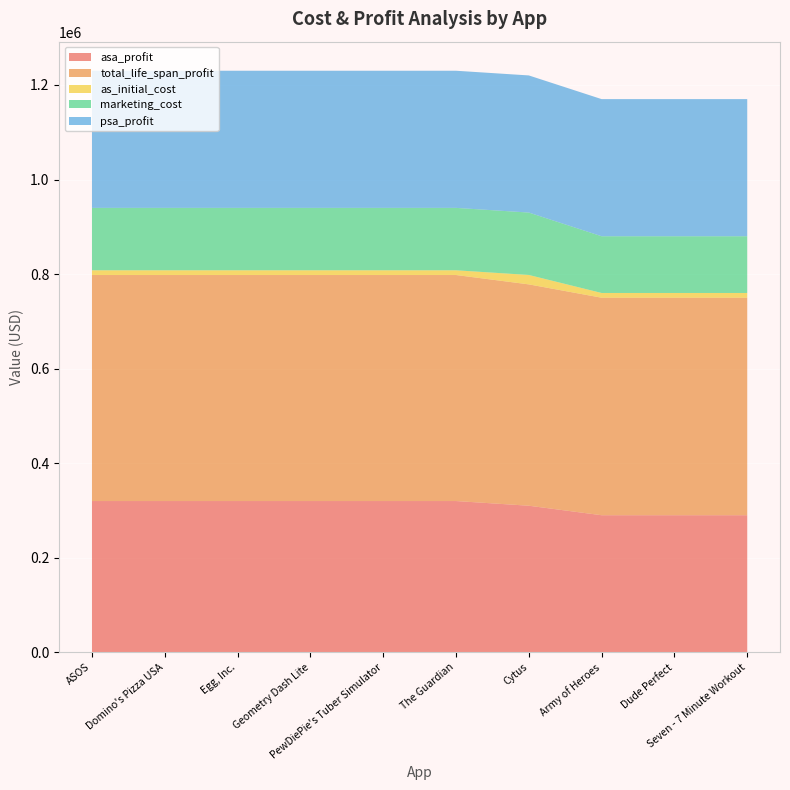

Reading right to left, transcribe all the data shown in this chart.

asa_profit: Seven - 7 Minute Workout=290000	Dude Perfect=290000	Army of Heroes=290000	Cytus=310100	The Guardian=320000	PewDiePie's Tuber Simulator=320000	Geometry Dash Lite=320000	Egg, Inc.=320000	Domino's Pizza USA=320000	ASOS=320000
total_life_span_profit: Seven - 7 Minute Workout=460000	Dude Perfect=460000	Army of Heroes=460000	Cytus=468100	The Guardian=478000	PewDiePie's Tuber Simulator=478000	Geometry Dash Lite=478000	Egg, Inc.=478000	Domino's Pizza USA=478000	ASOS=478000
as_initial_cost: Seven - 7 Minute Workout=10000	Dude Perfect=10000	Army of Heroes=10000	Cytus=19900	The Guardian=10000	PewDiePie's Tuber Simulator=10000	Geometry Dash Lite=10000	Egg, Inc.=10000	Domino's Pizza USA=10000	ASOS=10000
marketing_cost: Seven - 7 Minute Workout=120000	Dude Perfect=120000	Army of Heroes=120000	Cytus=132000	The Guardian=132000	PewDiePie's Tuber Simulator=132000	Geometry Dash Lite=132000	Egg, Inc.=132000	Domino's Pizza USA=132000	ASOS=132000
psa_profit: Seven - 7 Minute Workout=290000	Dude Perfect=290000	Army of Heroes=290000	Cytus=290000	The Guardian=290000	PewDiePie's Tuber Simulator=290000	Geometry Dash Lite=290000	Egg, Inc.=290000	Domino's Pizza USA=290000	ASOS=290000